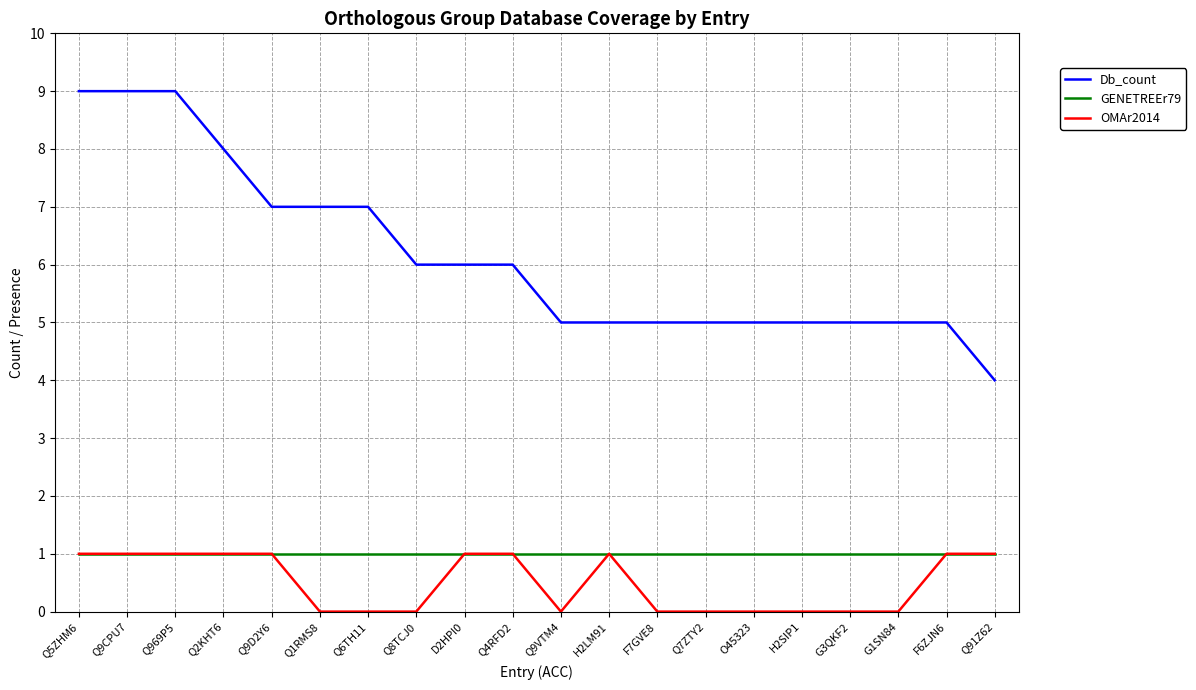

At Q1RMS8, list the series in order from largest to smallest.

Db_count, GENETREEr79, OMAr2014